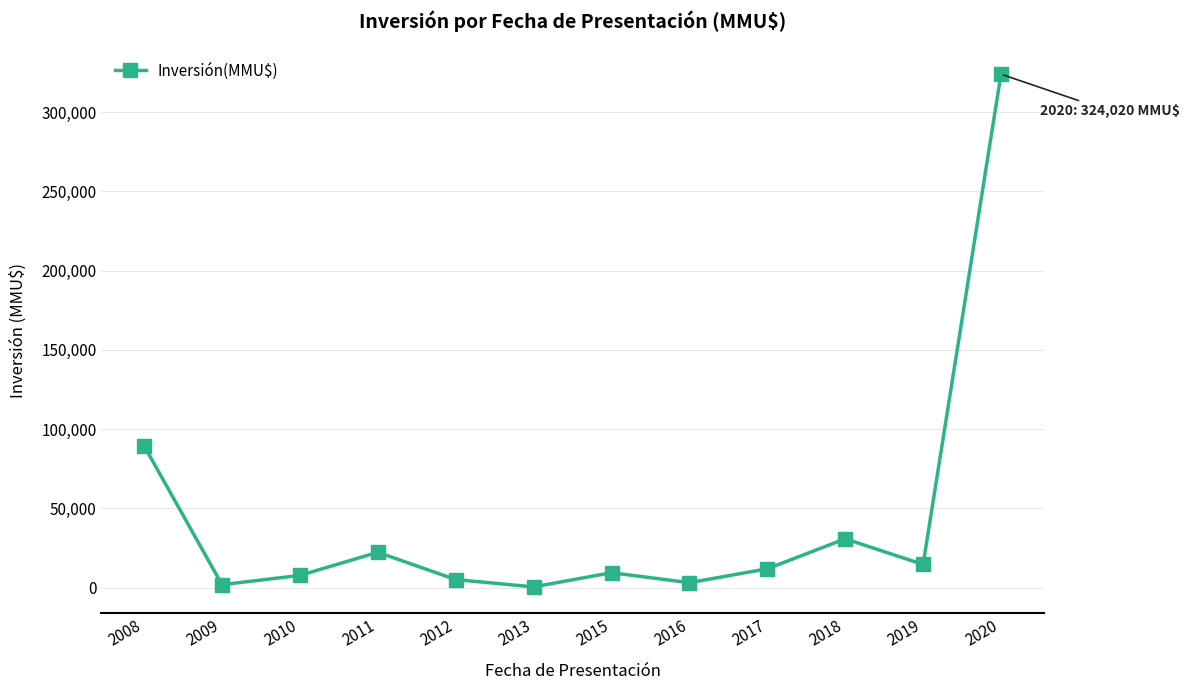

What is the difference between the values at 2011 and 2017?

10435